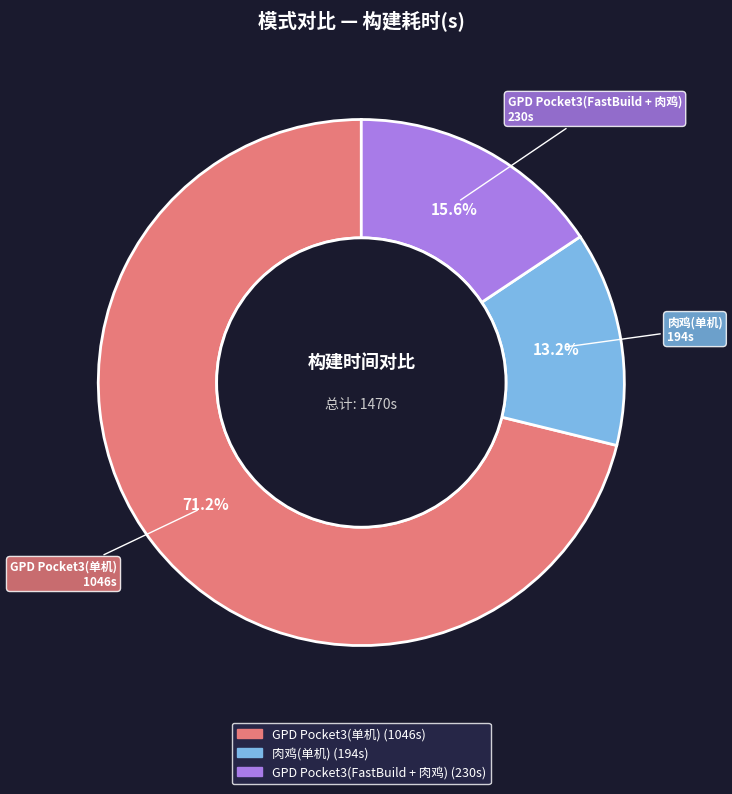

How many segments does this pie chart have?

3